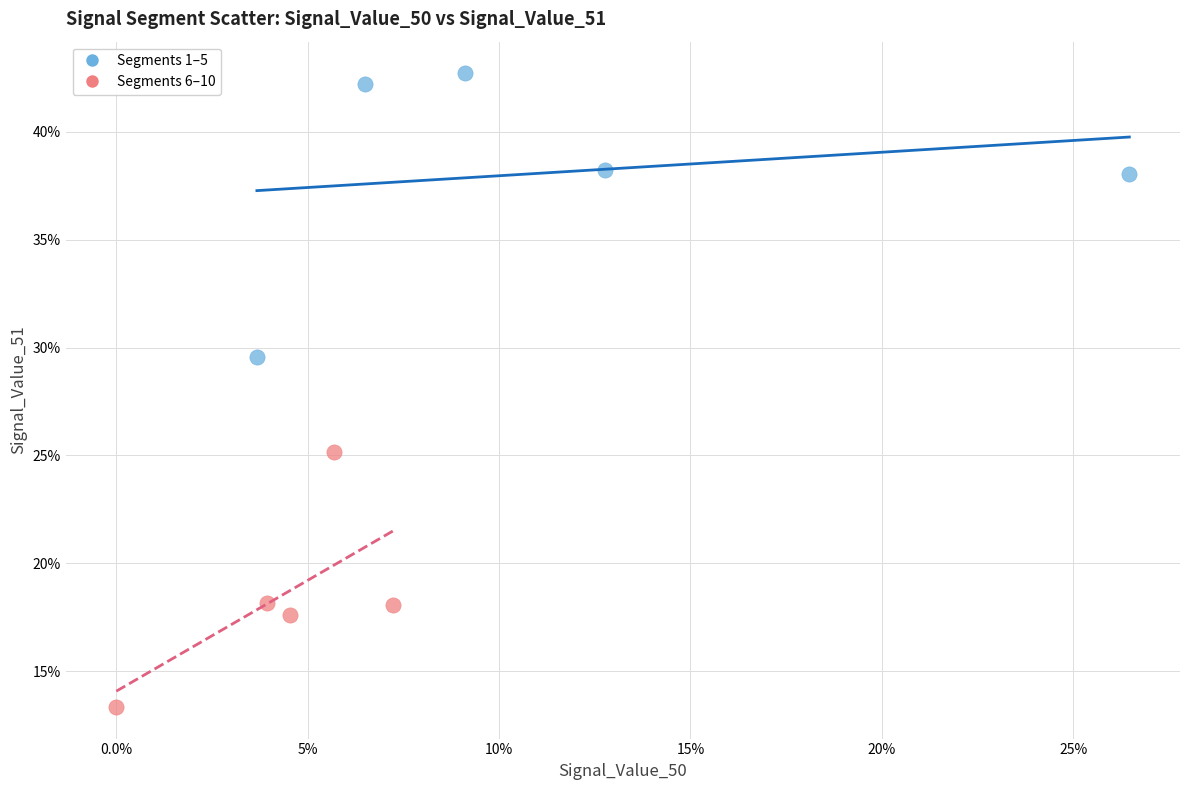

What are all the series names shown in the legend?

Segments 1–5, Segments 6–10